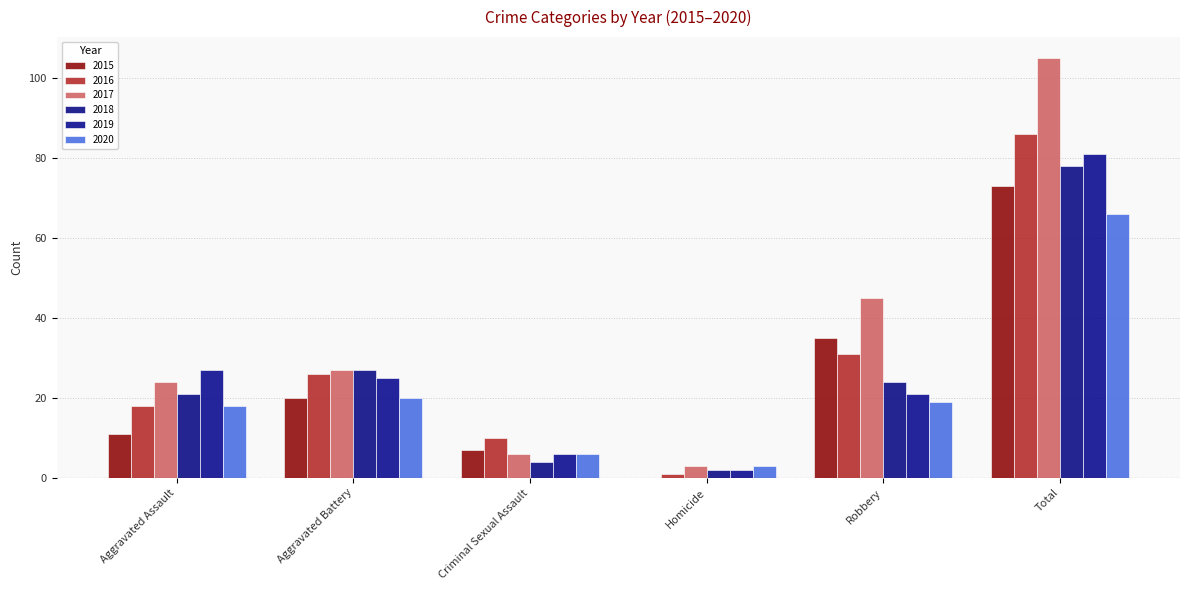

Are the bars horizontal?

No